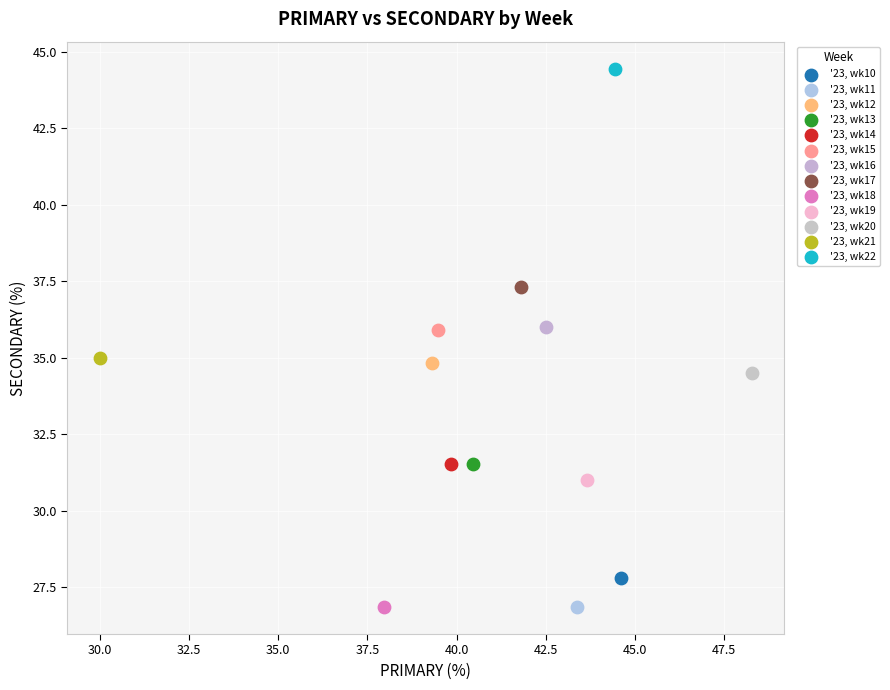

What are all the series names shown in the legend?

'23, wk10, '23, wk11, '23, wk12, '23, wk13, '23, wk14, '23, wk15, '23, wk16, '23, wk17, '23, wk18, '23, wk19, '23, wk20, '23, wk21, '23, wk22